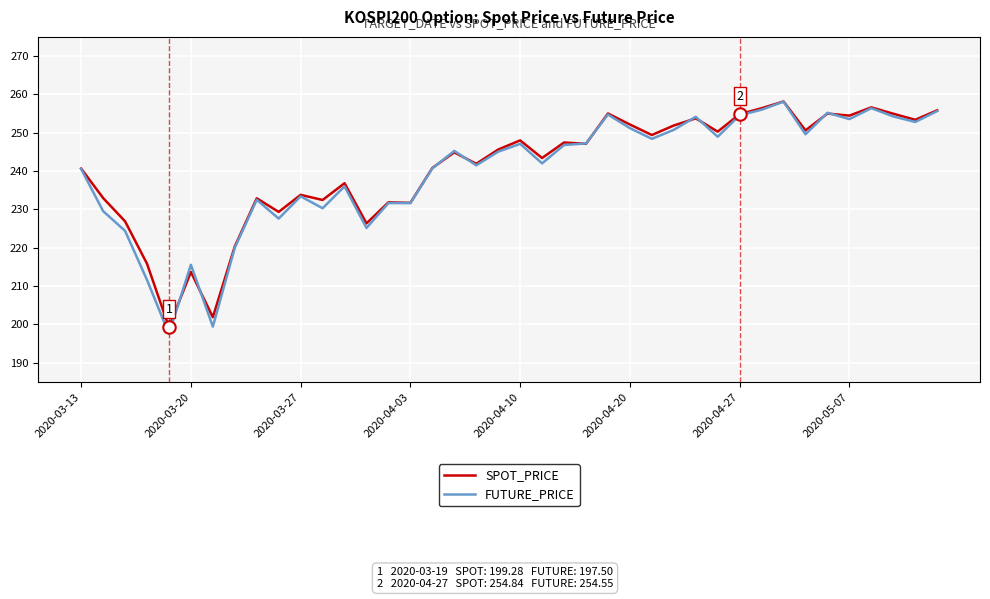

What are all the series names shown in the legend?

SPOT_PRICE, FUTURE_PRICE